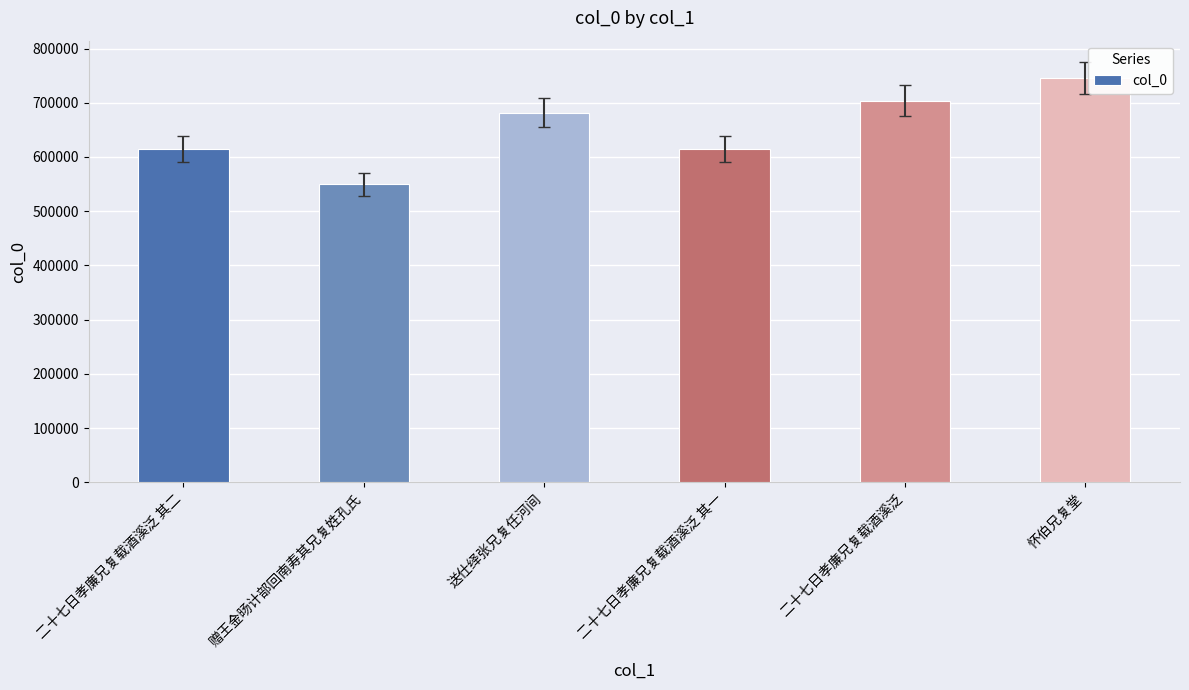

Is it true that the value at 怀伯兄复堂 is 1080590?

False